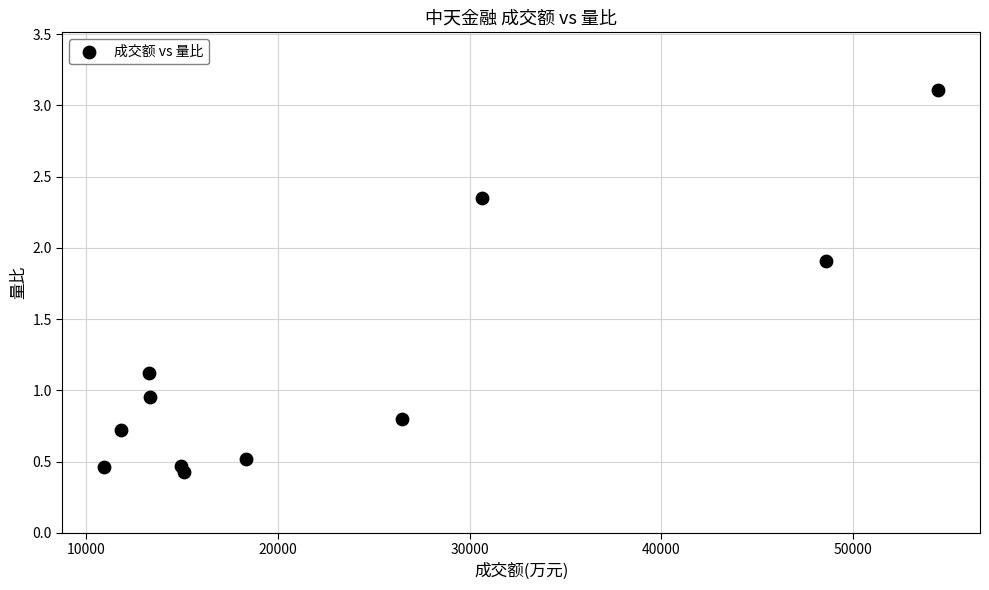

What is the range of Y values (max minus min)?

2.7